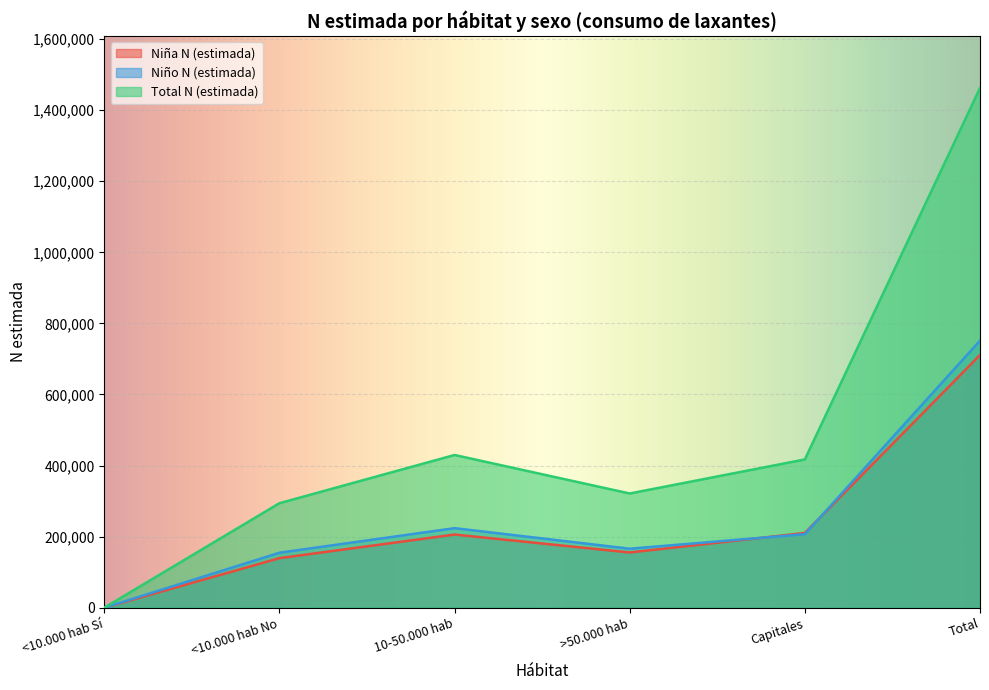

How many times do Niño N (estimada) and Niña N (estimada) cross each other?

2